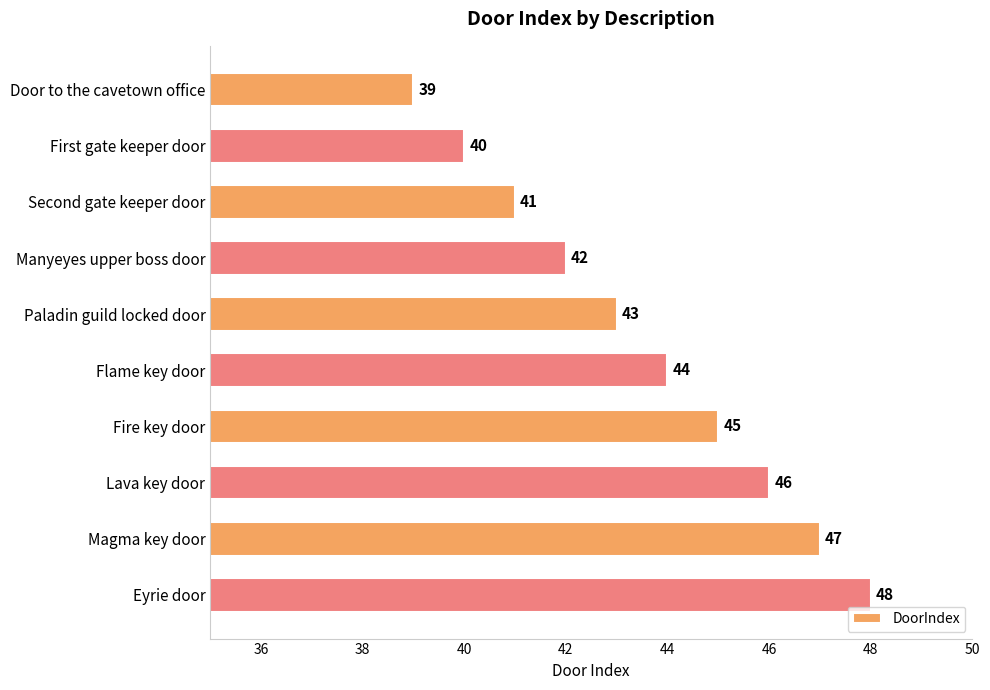

What is the label of the 4th bar from the bottom?

Fire key door